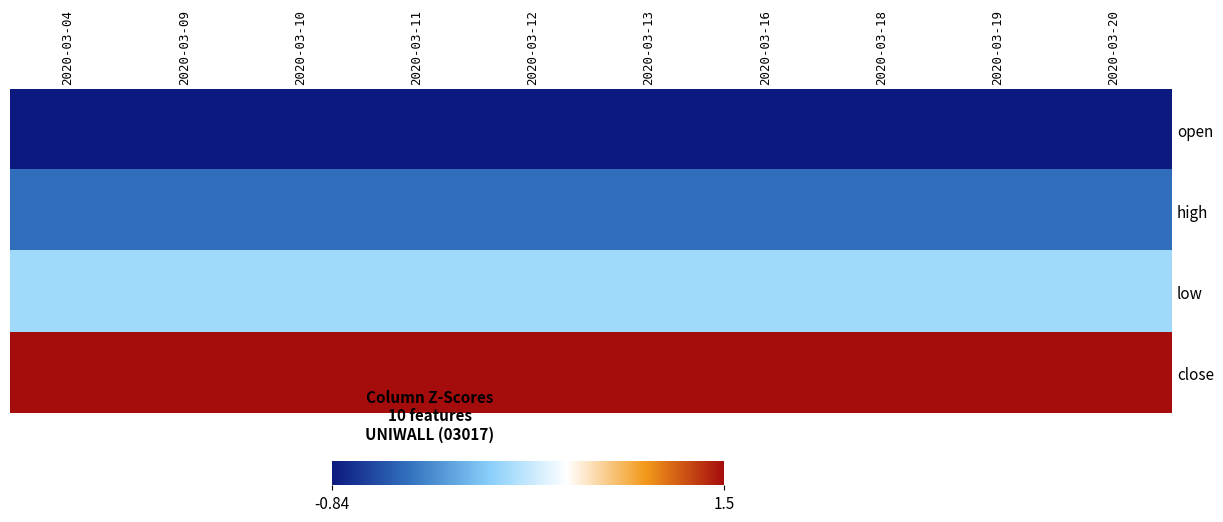

What is the difference between the highest and lowest values at 2020-03-10?

2.3